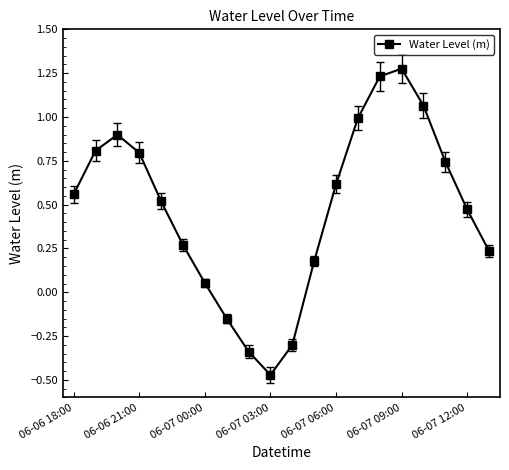

What is the difference between the maximum and minimum values?

1.7